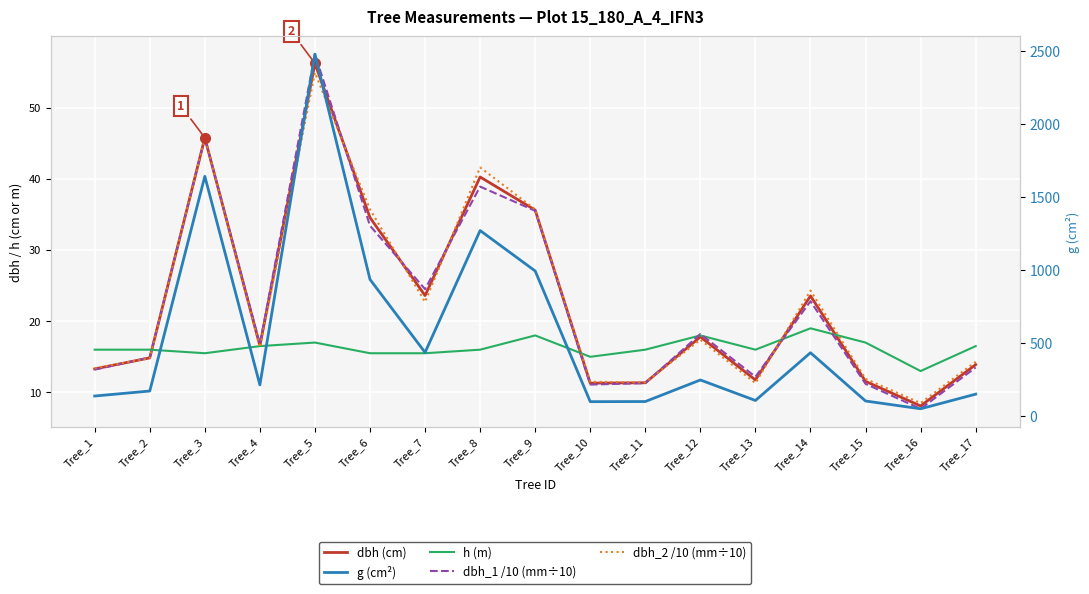

What is the sum of the dbh_1 /10 (mm÷10) values at Tree_10 and Tree_1?

24.3